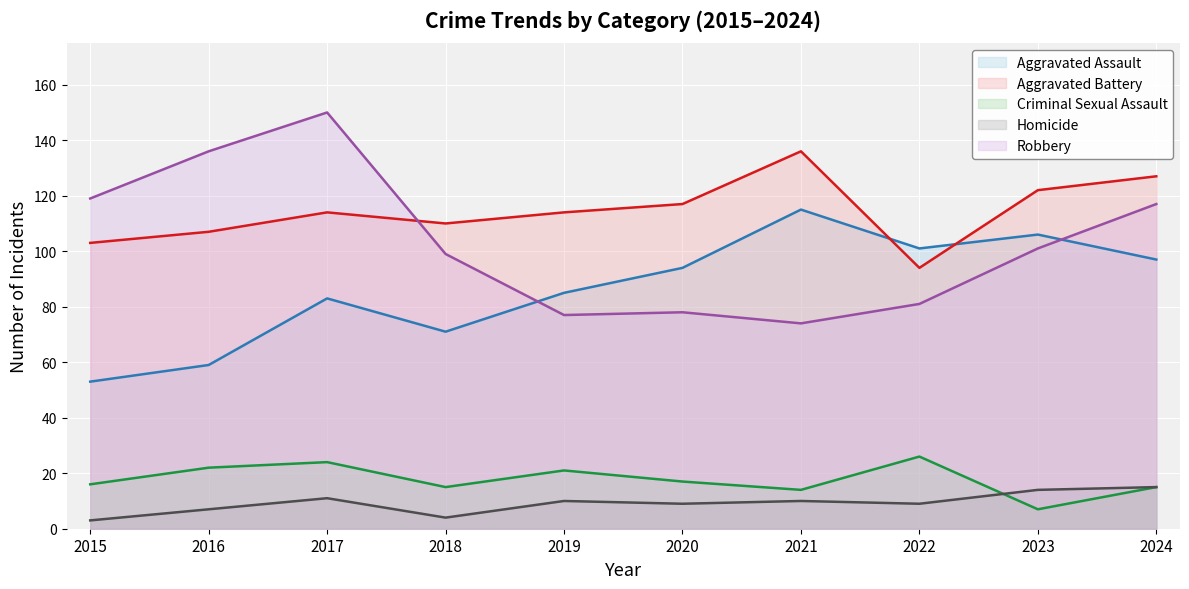

The Homicide series shows 15 at 2024. True or false?

True